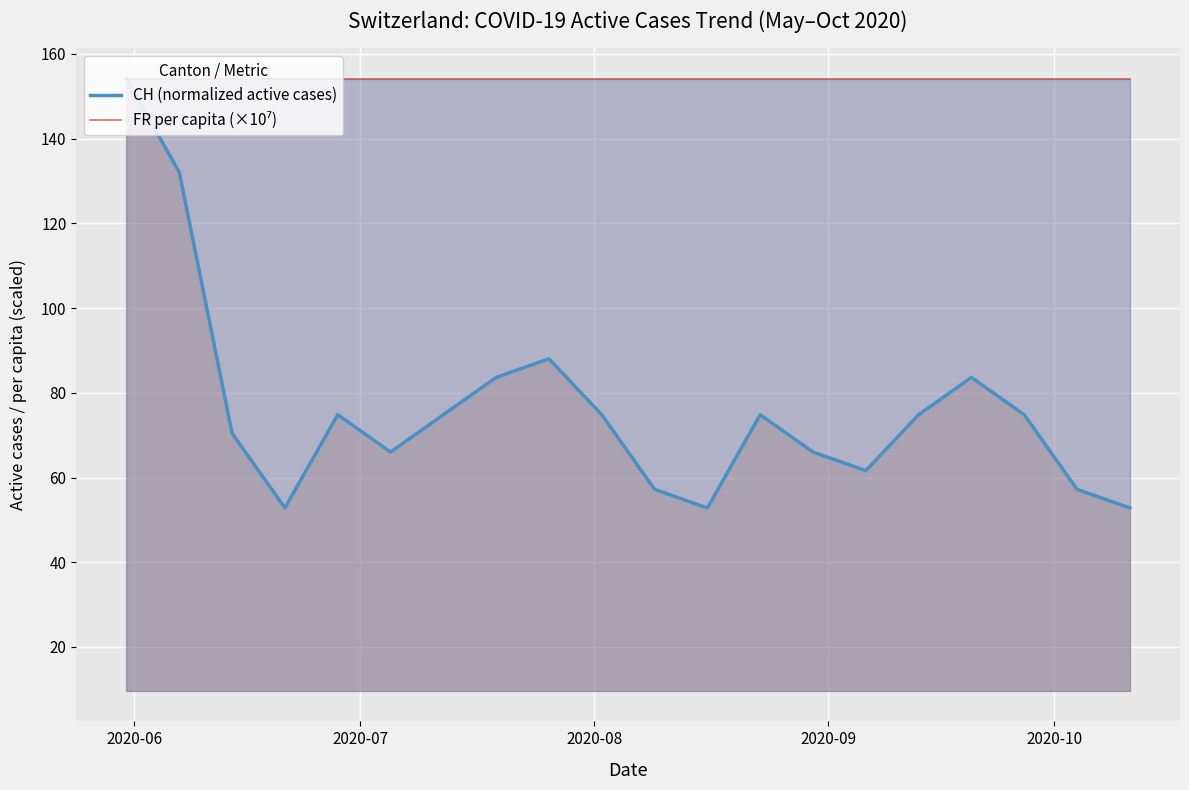

True or false: CH (normalized active cases) and FR per capita (×10⁷) intersect in this chart.

False